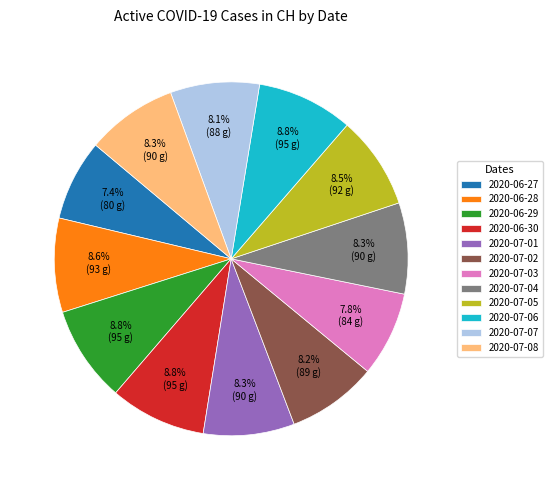

Is 2020-07-06 the majority of the pie?

No